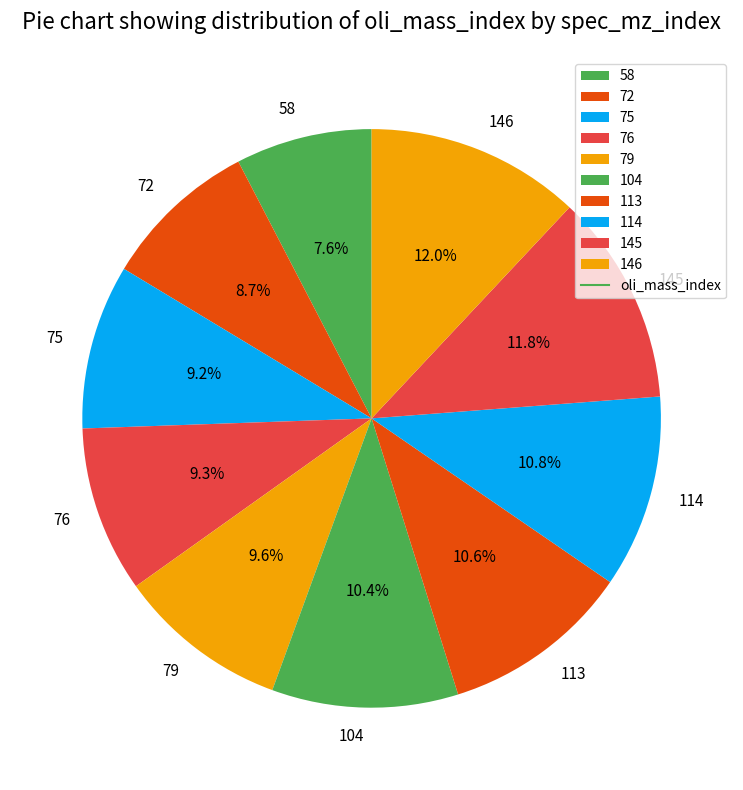

Is there any slice that represents more than half of the pie?

No